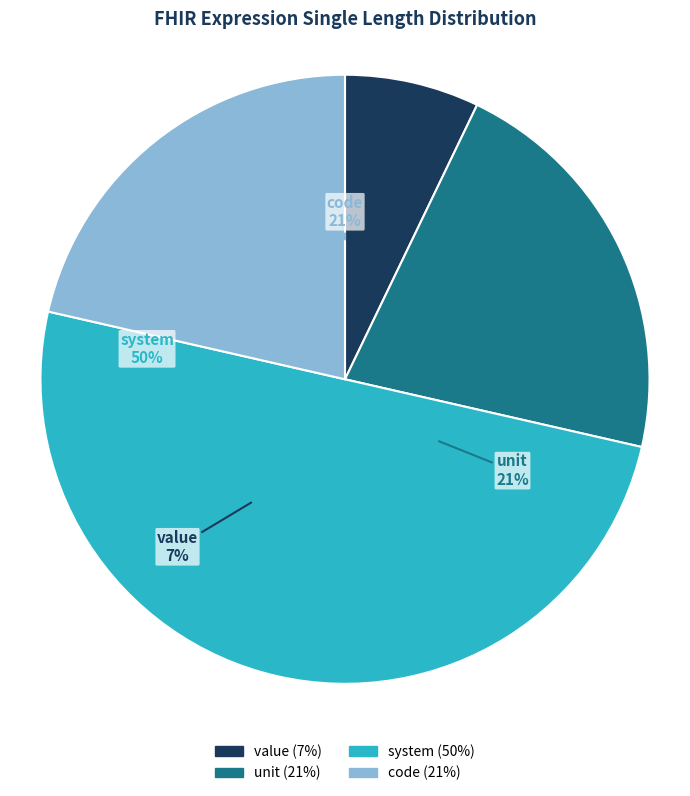

Is it true that unit is 8% of the pie?

False